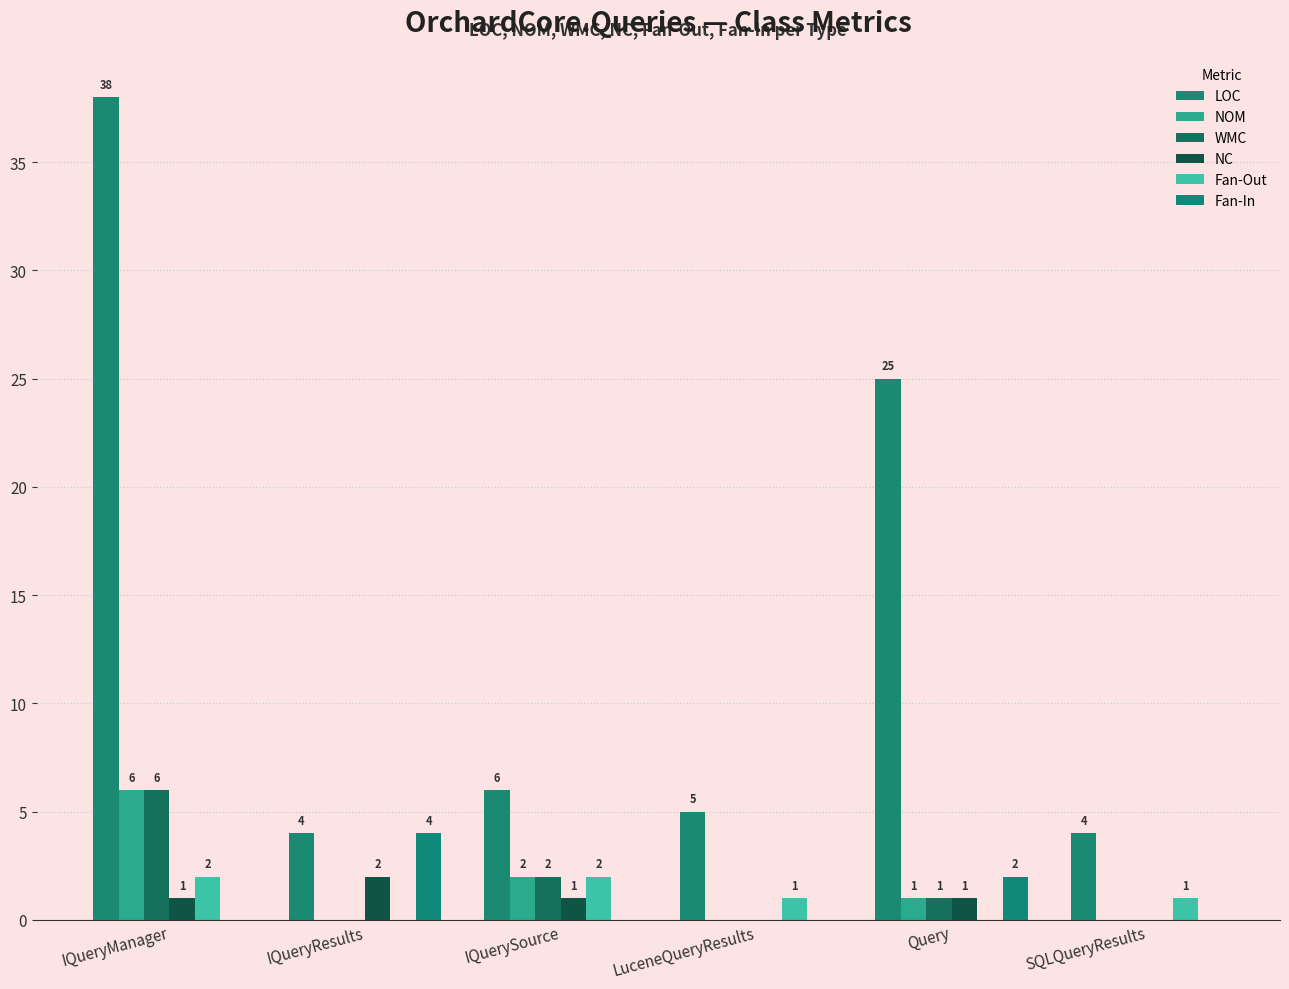

How many distinct data groups are displayed?

6